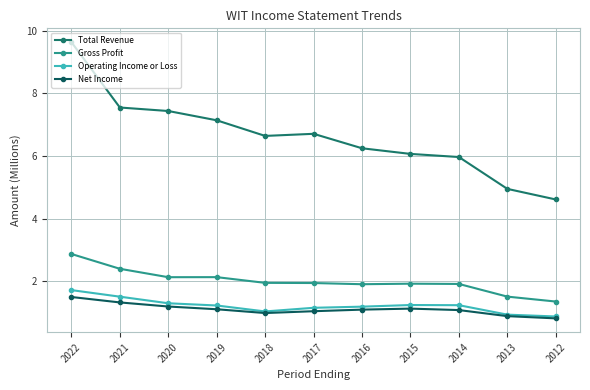

Between 2021 and 2015, which series saw the biggest shift?

Total Revenue